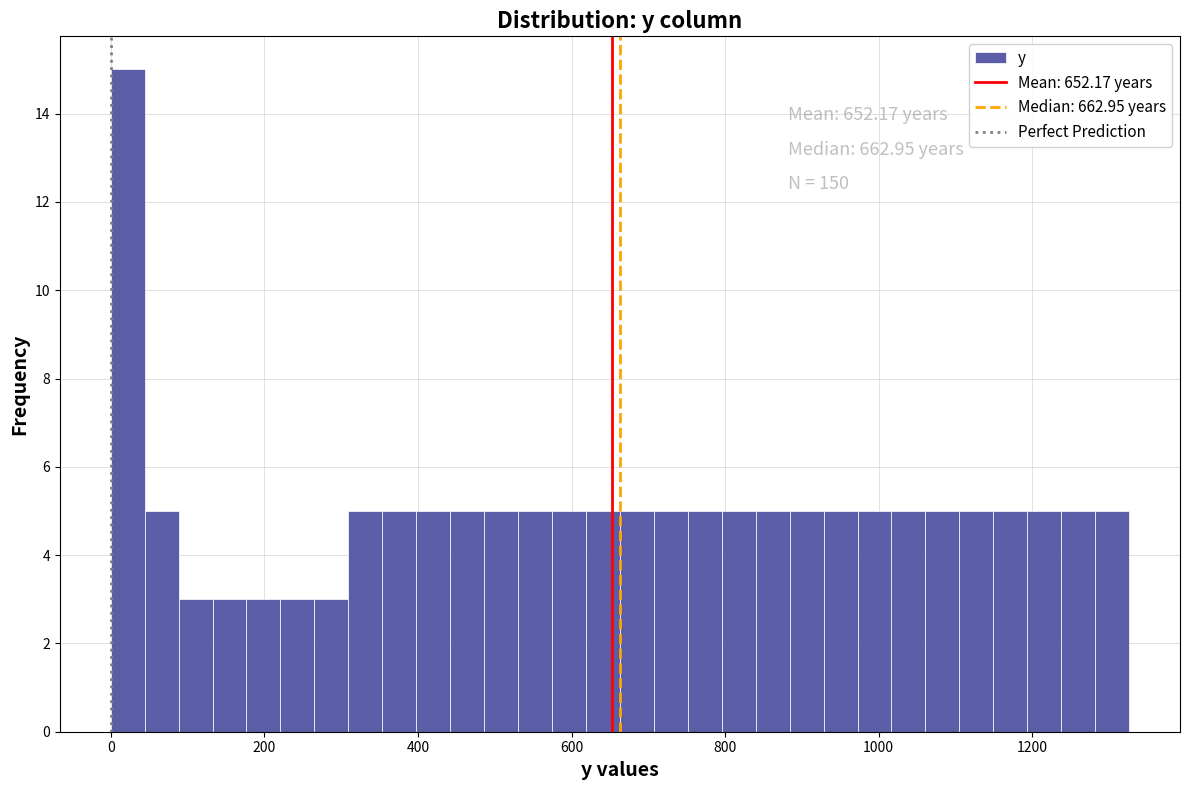

Around what value on the x-axis is the tallest bar? Give the approximate position of its centre, as read against the axis.

20